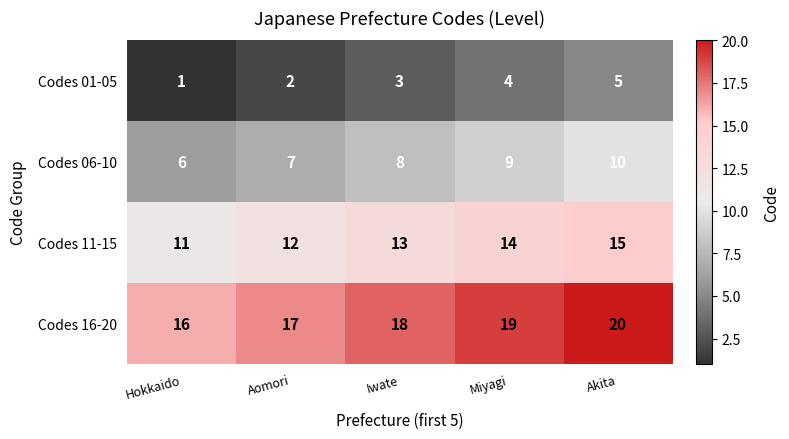

What is the spread (max minus min) of values at Akita?

15